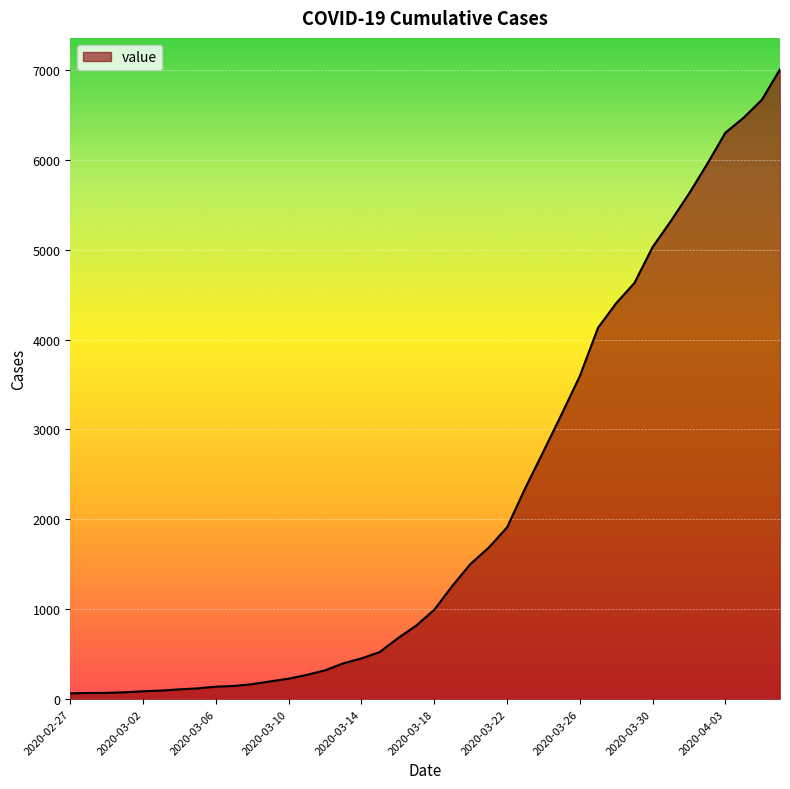

What is the greatest value displayed?

7005